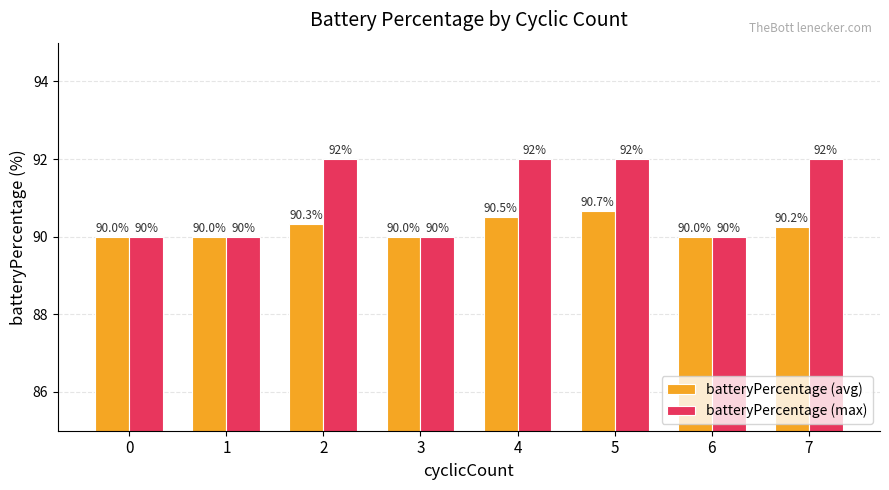

At 2, list the series in order from smallest to largest.

batteryPercentage (avg), batteryPercentage (max)